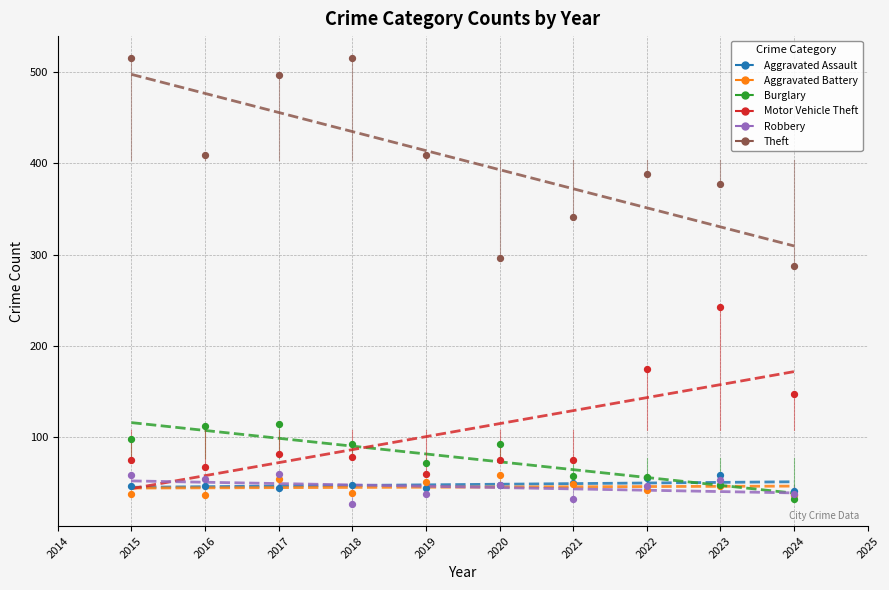

Which series contains the highest Y value?

Theft